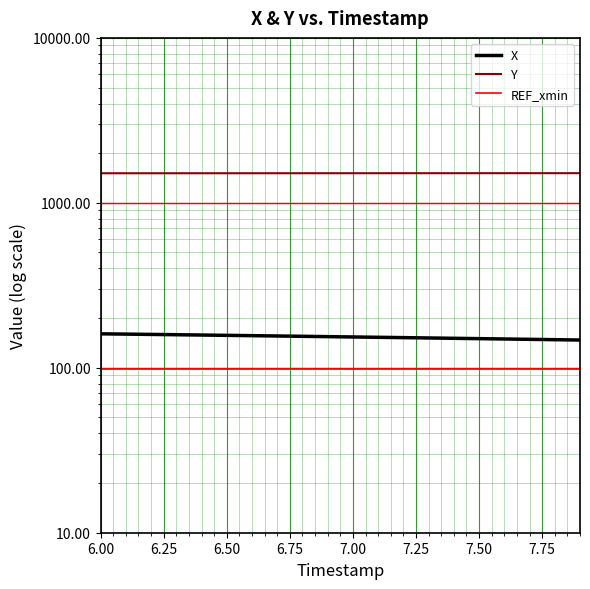

What is the greatest value displayed?

1513.0